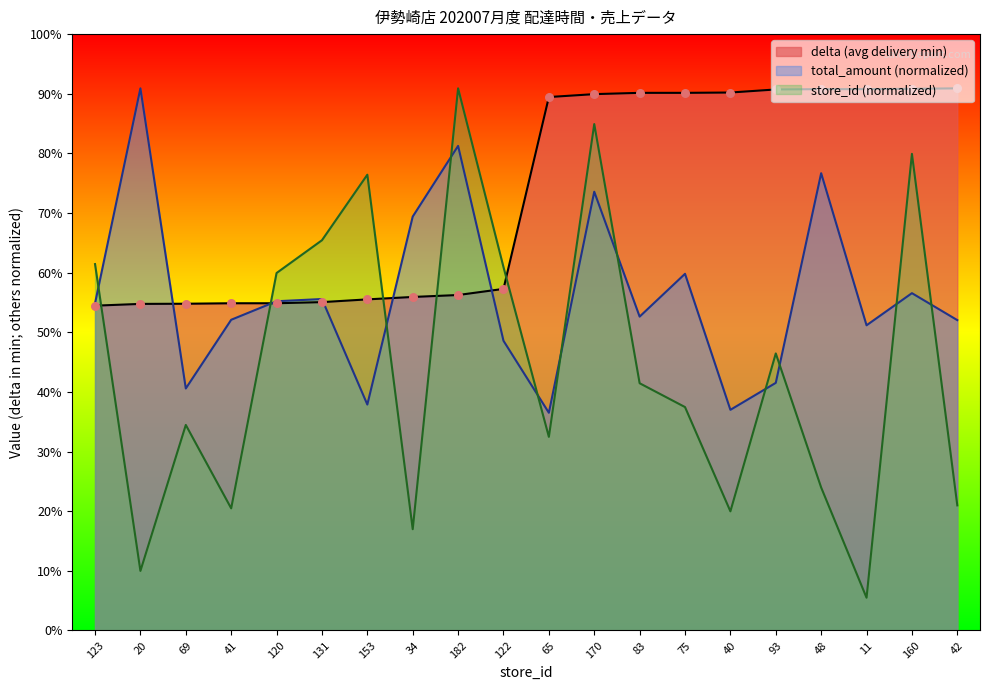

Which series has the largest total across all categories?

delta (avg delivery min)